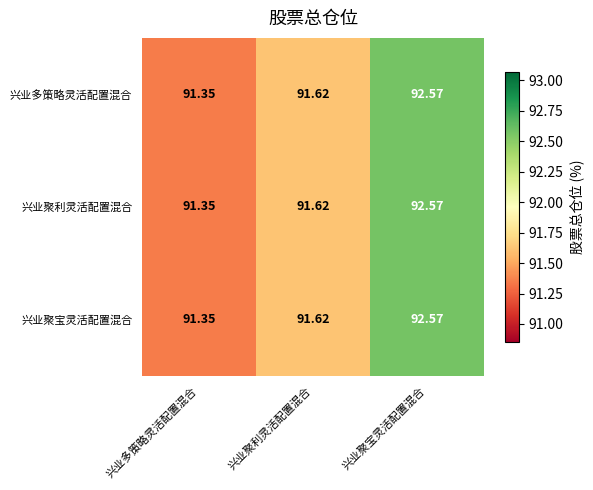

At which label does 兴业聚宝灵活配置混合 reach its minimum?

兴业多策略灵活配置混合